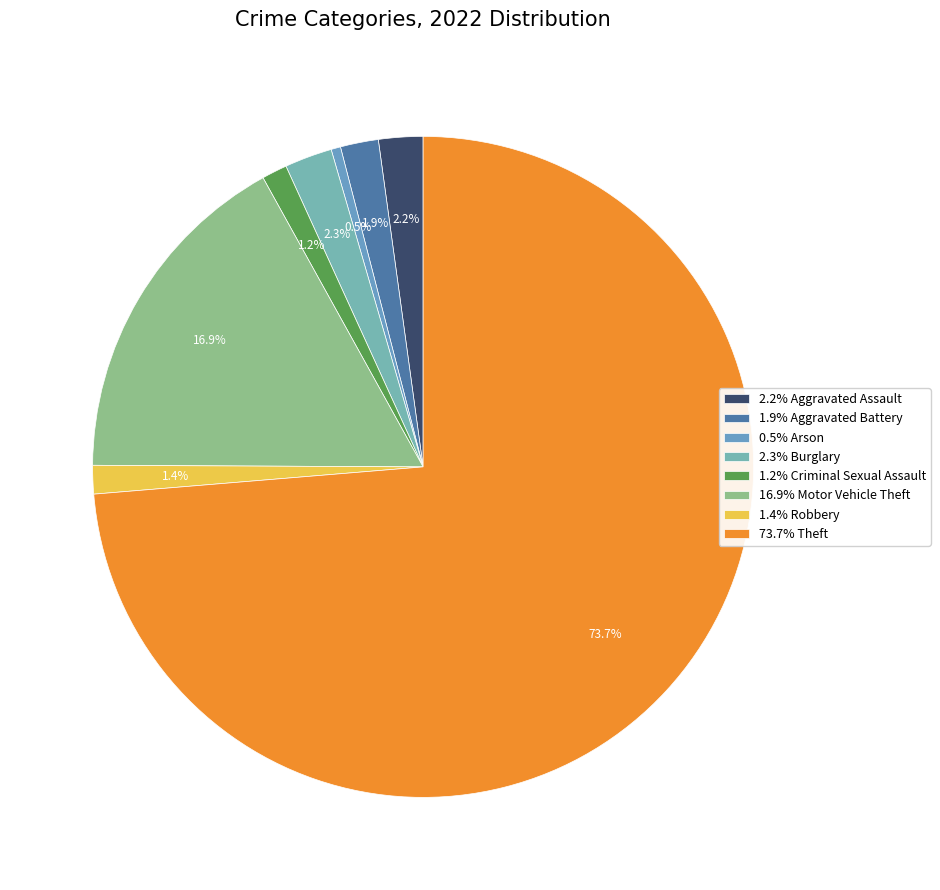

Is there a majority slice in this chart?

Yes